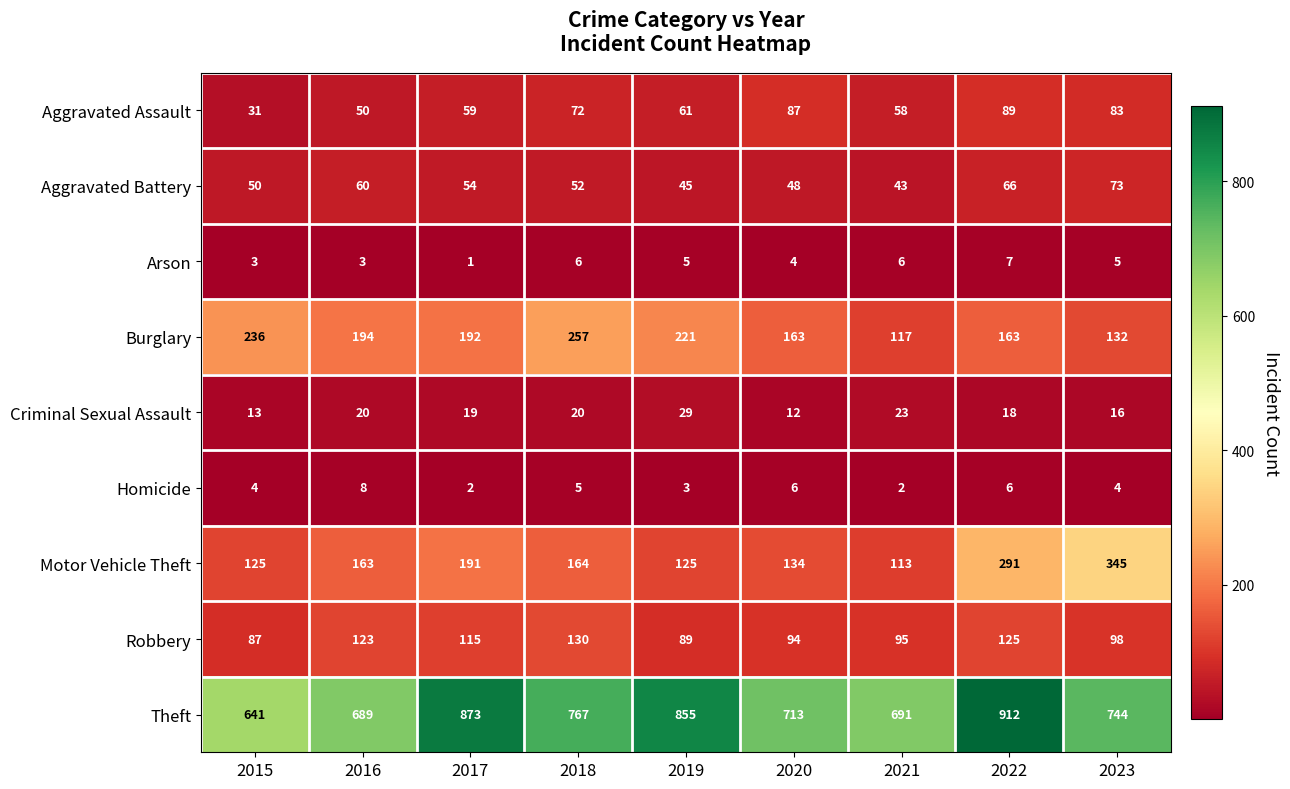

The value of Homicide at 2018 is 8. True or false?

False